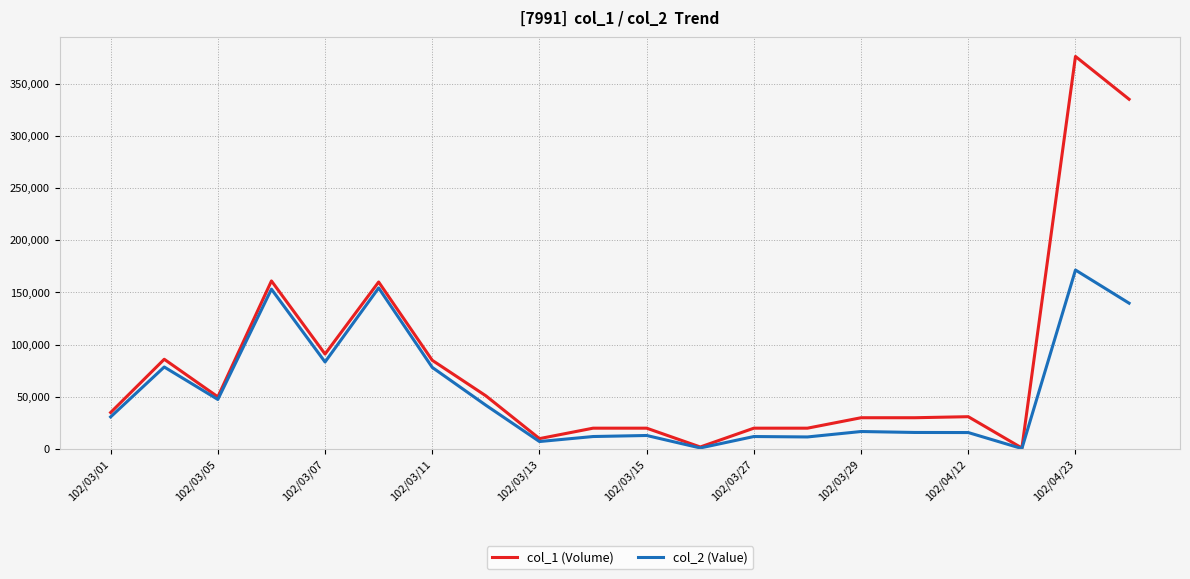

List the series in order of their peak value, highest first.

col_1 (Volume), col_2 (Value)